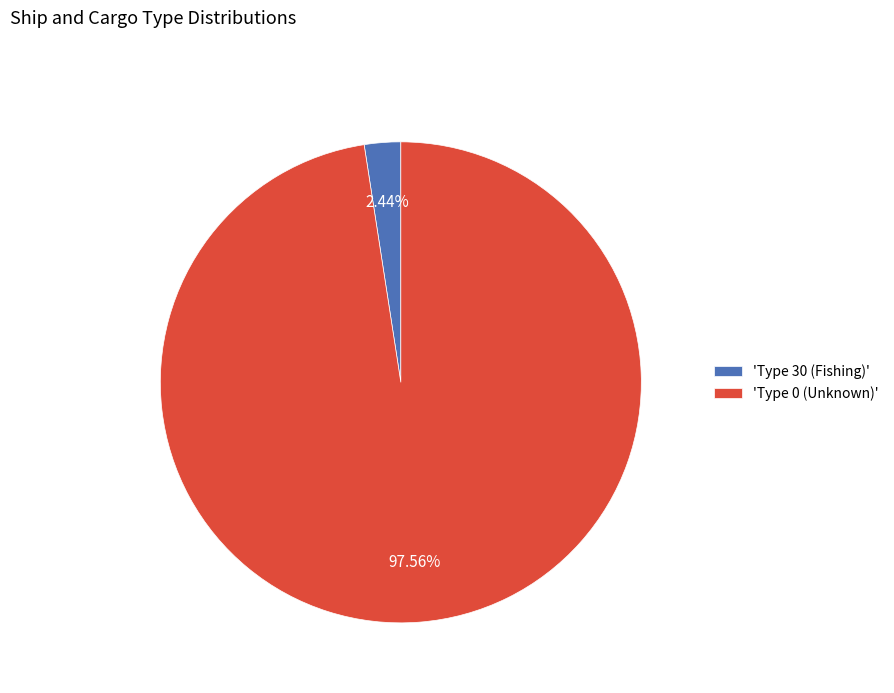

Rank the categories by value from highest to lowest.

'Type 0 (Unknown)', 'Type 30 (Fishing)'